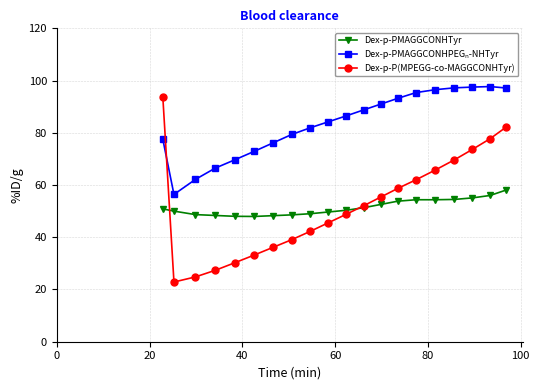

What is the maximum value shown in the chart?

97.7